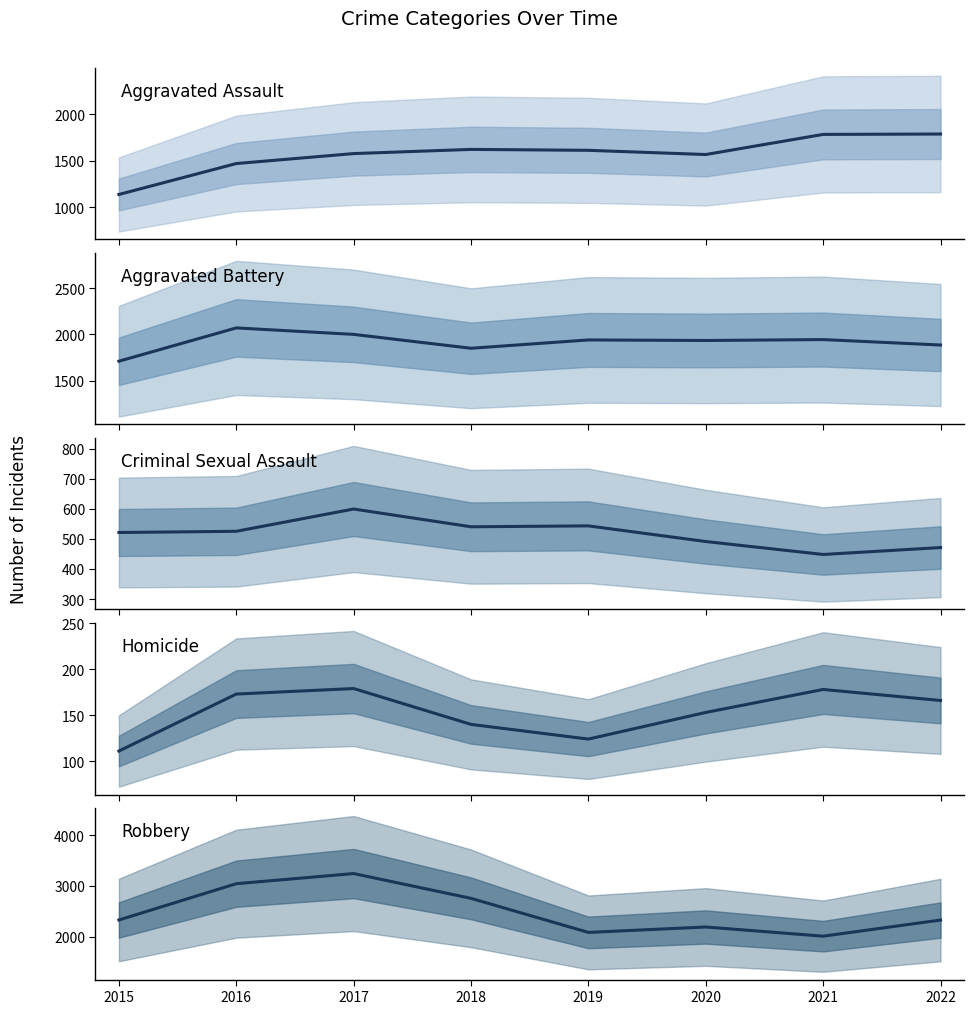

True or false: Homicide and Robbery cross at least once.

False